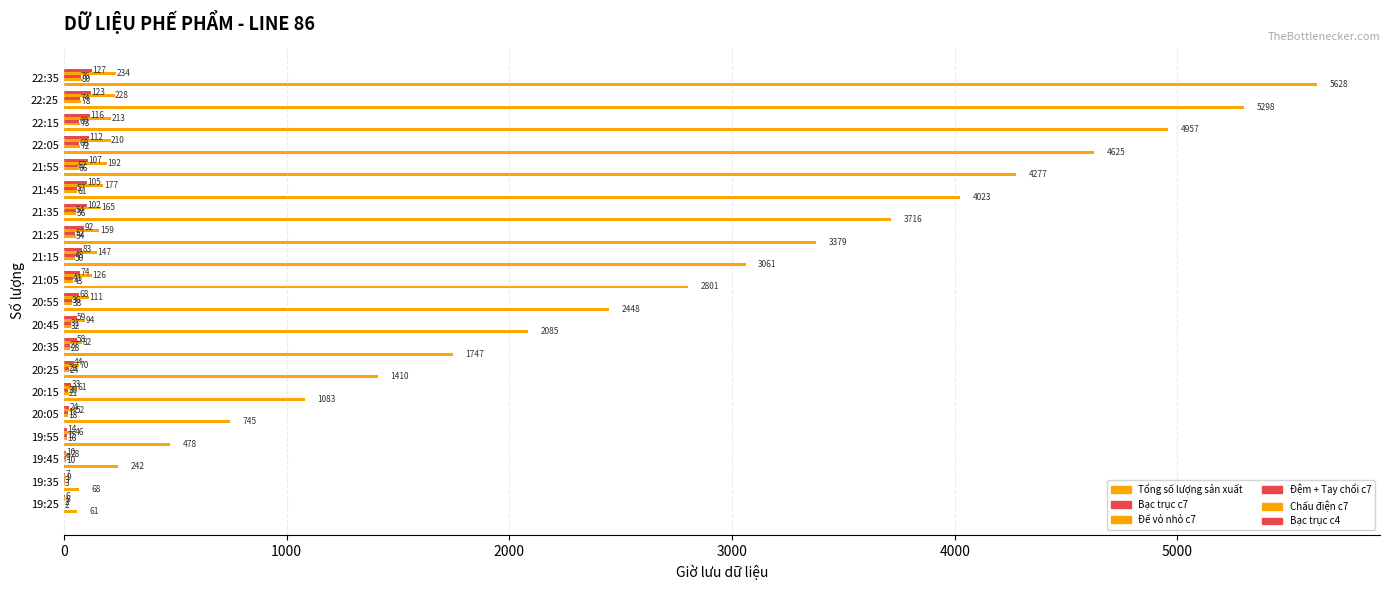

How many data points does each series have?

20